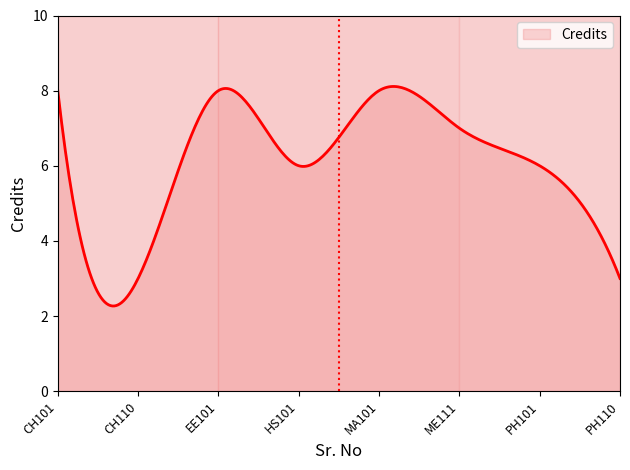

What is the minimum value shown in the chart?

2.3